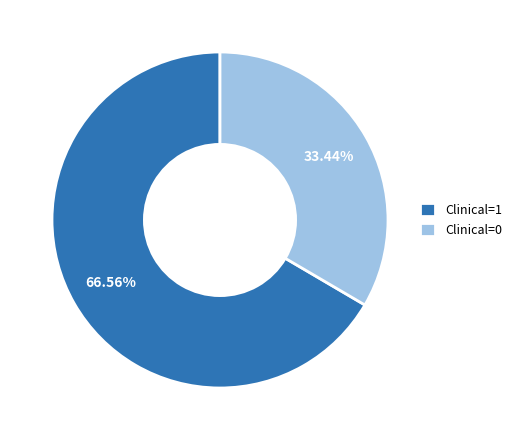

Which has a higher value, Clinical=1 or Clinical=0?

Clinical=1